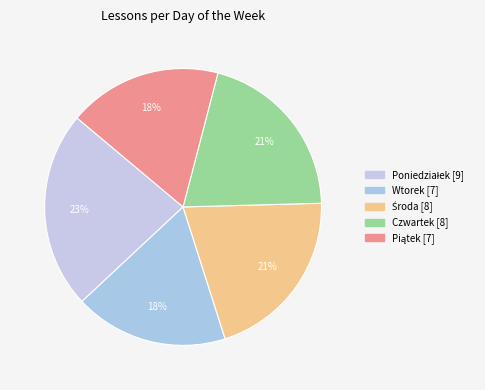

Count the number of slices in the pie.

5